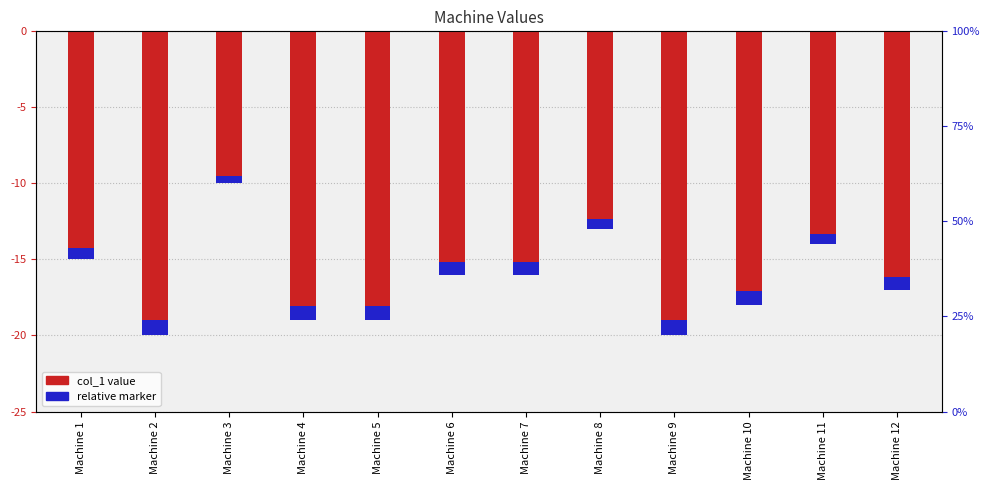

What is the smallest value displayed?

-20